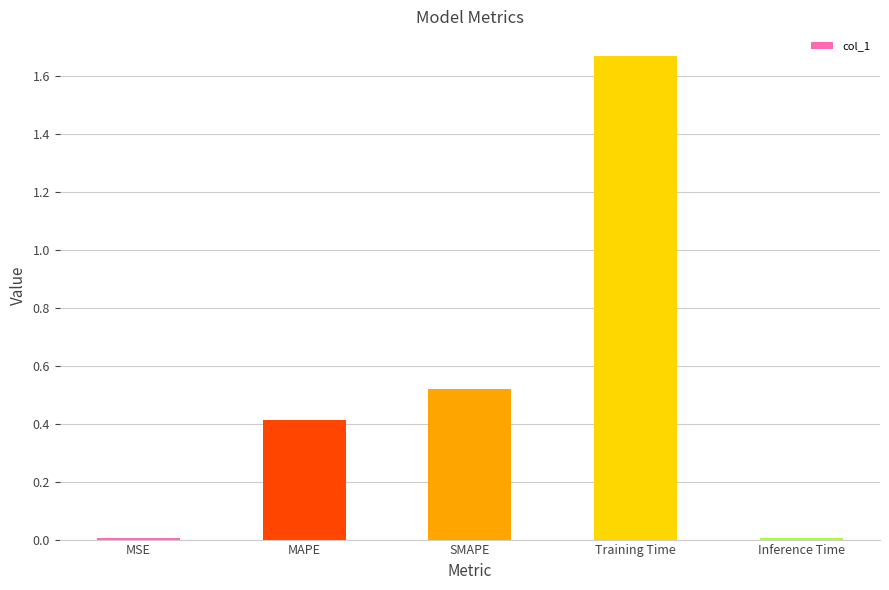

Is it true that the value at Inference Time is 0.0?

True